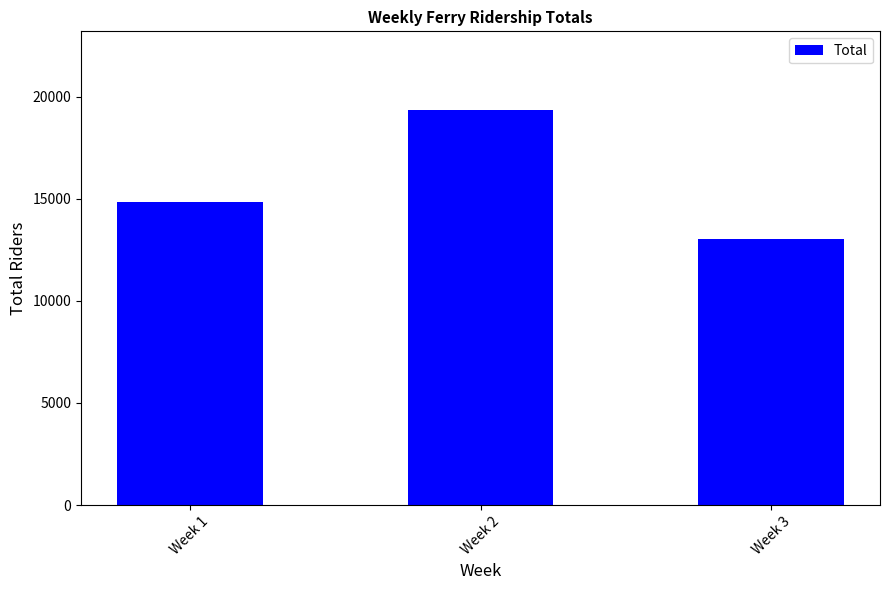

What is the value of the 1st bar from the left?

14852